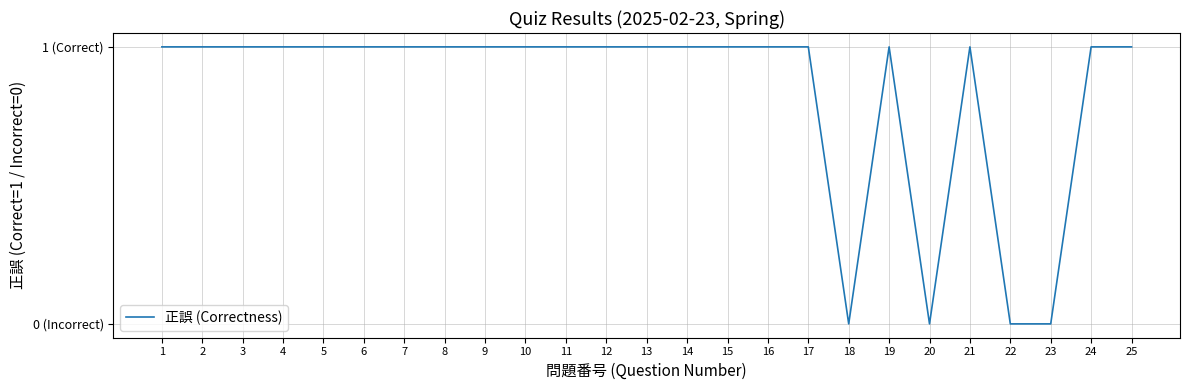

Which has a higher value, 24 or 9?

24